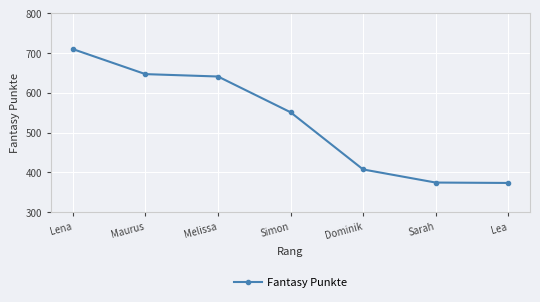

At which label does the data first exceed 551?

Lena